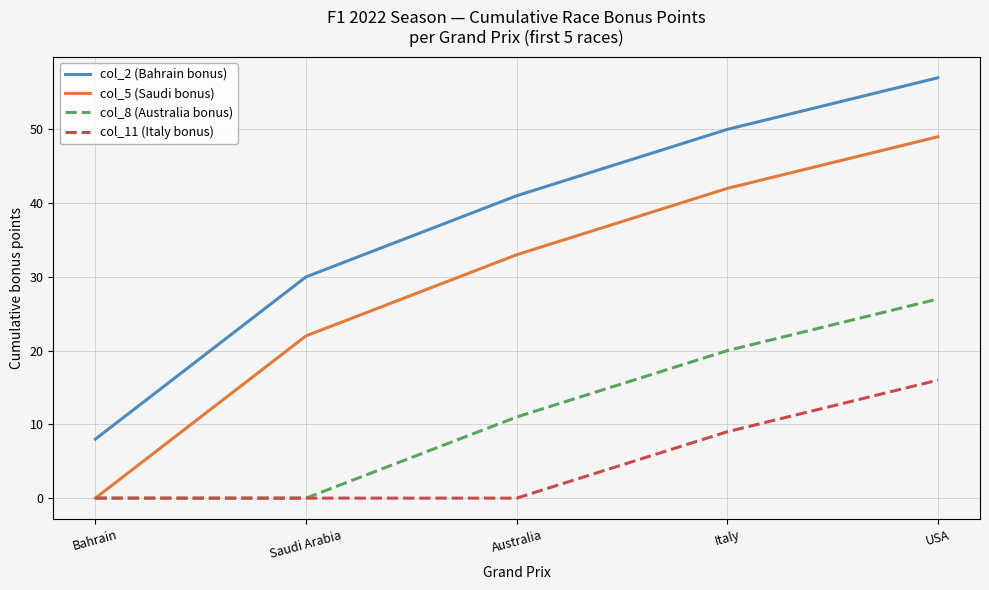

Reading left to right, list all the values displayed in this chart.

col_2 (Bahrain bonus): Bahrain=8	Saudi Arabia=30	Australia=41	Italy=50	USA=57
col_5 (Saudi bonus): Bahrain=0	Saudi Arabia=22	Australia=33	Italy=42	USA=49
col_8 (Australia bonus): Bahrain=0	Saudi Arabia=0	Australia=11	Italy=20	USA=27
col_11 (Italy bonus): Bahrain=0	Saudi Arabia=0	Australia=0	Italy=9	USA=16